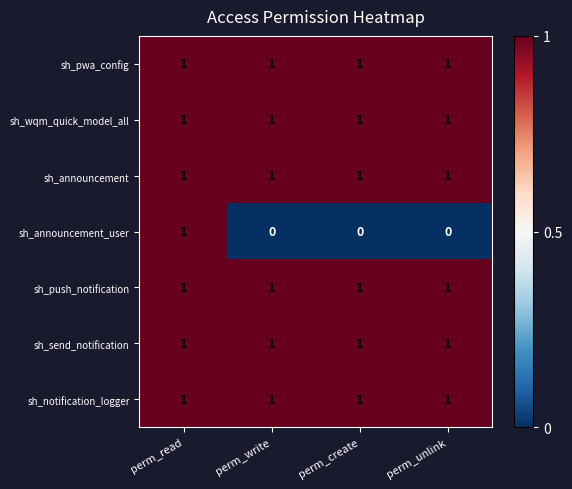

What is the sum of all sh_send_notification values?

4